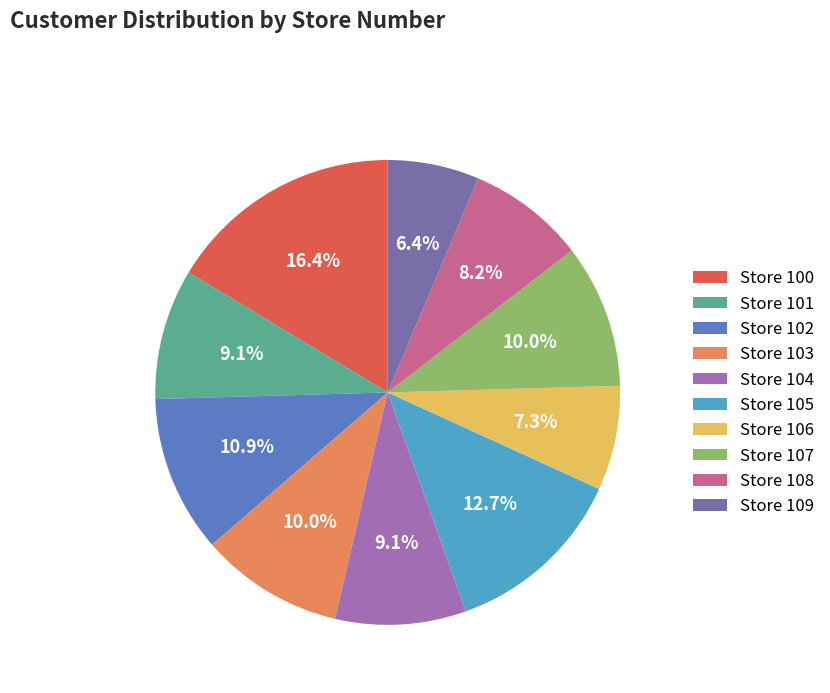

Which category has the biggest portion of the pie?

Store 100